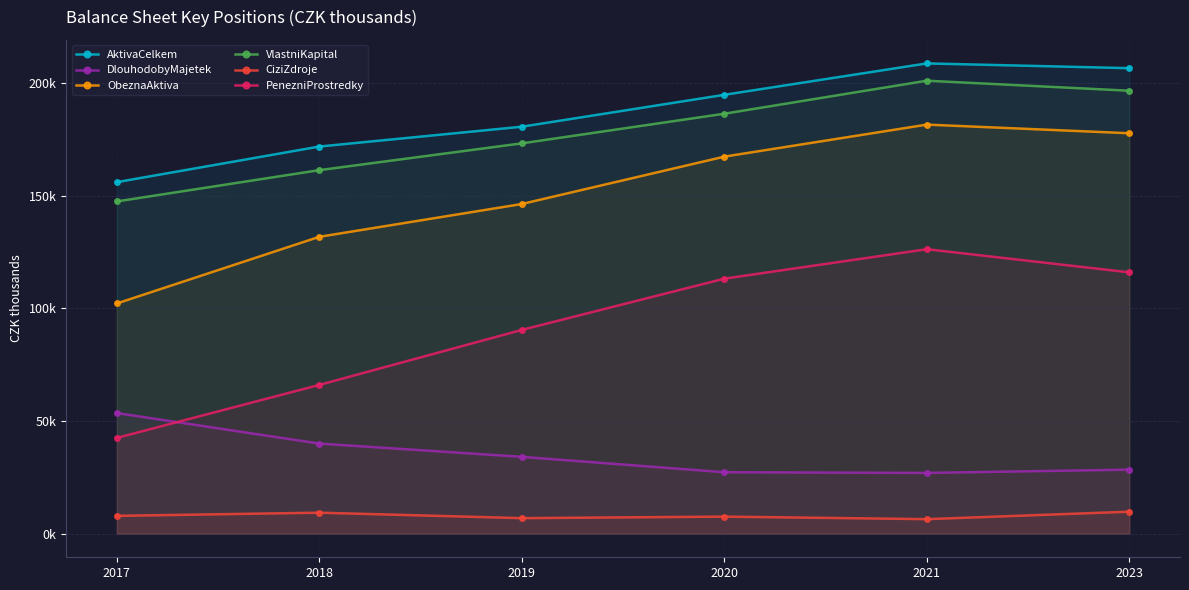

What is the difference between the maximum and second lowest values in the ObeznaAktiva series?

49782